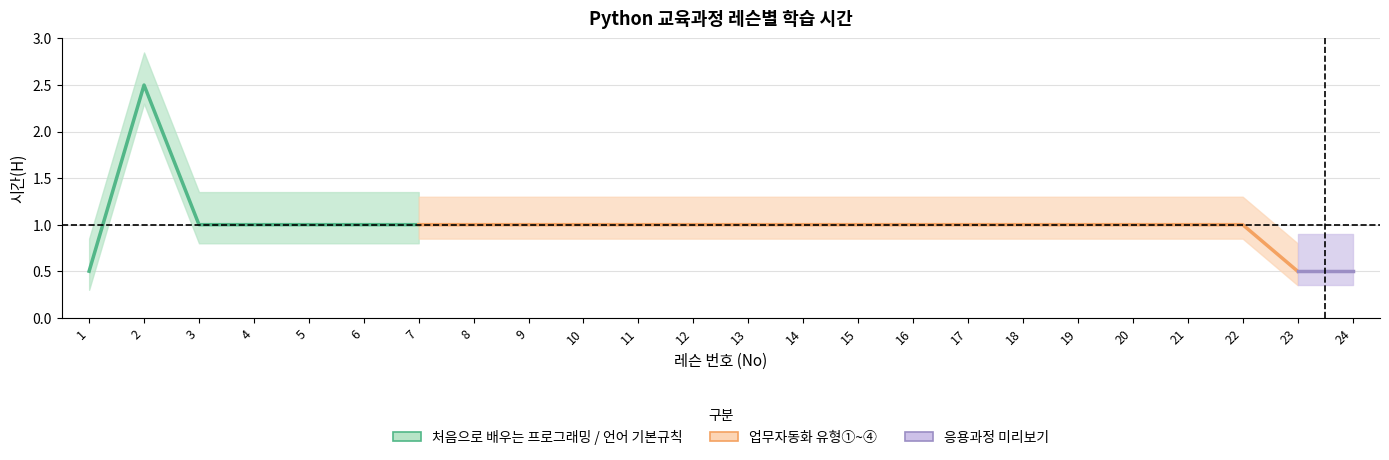

Does the chart display data point markers on the line(s)?

No